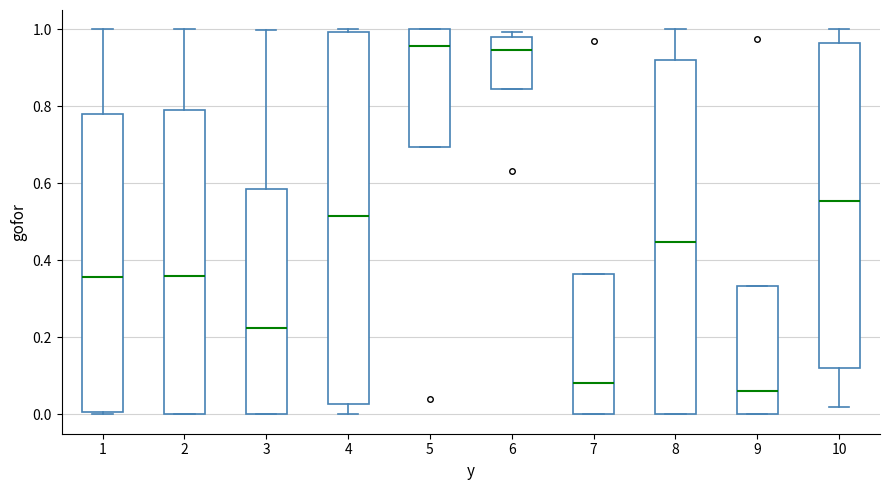

Reading left to right, read every box against the y-axis: the position of its median line, the range the box covers, and the ends of its whiskers. The values are not printed on the chart, so give them approximately, as read against the axis.

1: median 0.36, box 0.00 to 0.78, whiskers 0.00 to 1.00
2: median 0.36, box 0.00 to 0.78, whiskers 0.00 to 1.00
3: median 0.22, box 0.00 to 0.58, whiskers 0.00 to 1.00
4: median 0.52, box 0.02 to 1.00, whiskers 0.00 to 1.00 (just above the box's upper edge)
5: median 0.96, box 0.70 to 1.00, whiskers 0.70 to 1.00
6: median 0.94, box 0.84 to 0.98, whiskers 0.84 to 1.00
7: median 0.08, box 0.00 to 0.36, whiskers 0.00 to 0.36
8: median 0.44, box 0.00 to 0.92, whiskers 0.00 to 1.00
9: median 0.06, box 0.00 to 0.34, whiskers 0.00 to 0.34
10: median 0.56, box 0.12 to 0.96, whiskers 0.02 to 1.00